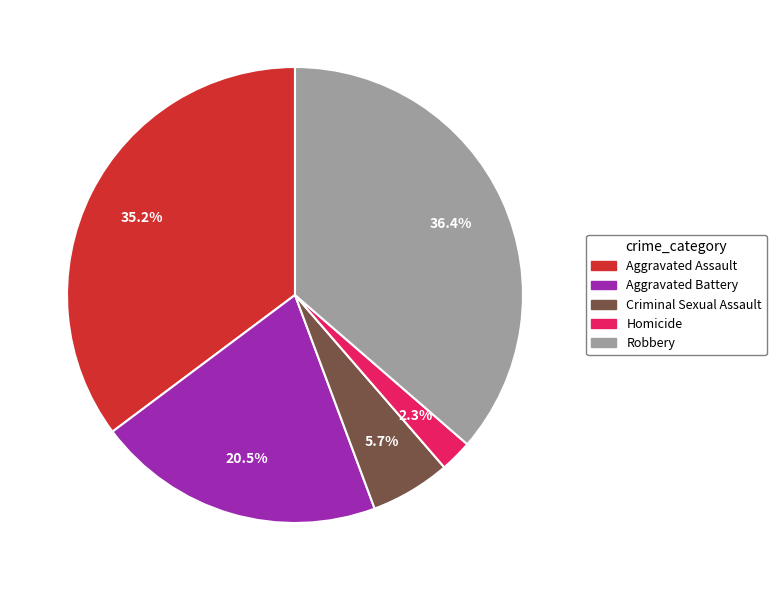

Is Aggravated Battery the majority of the pie?

No